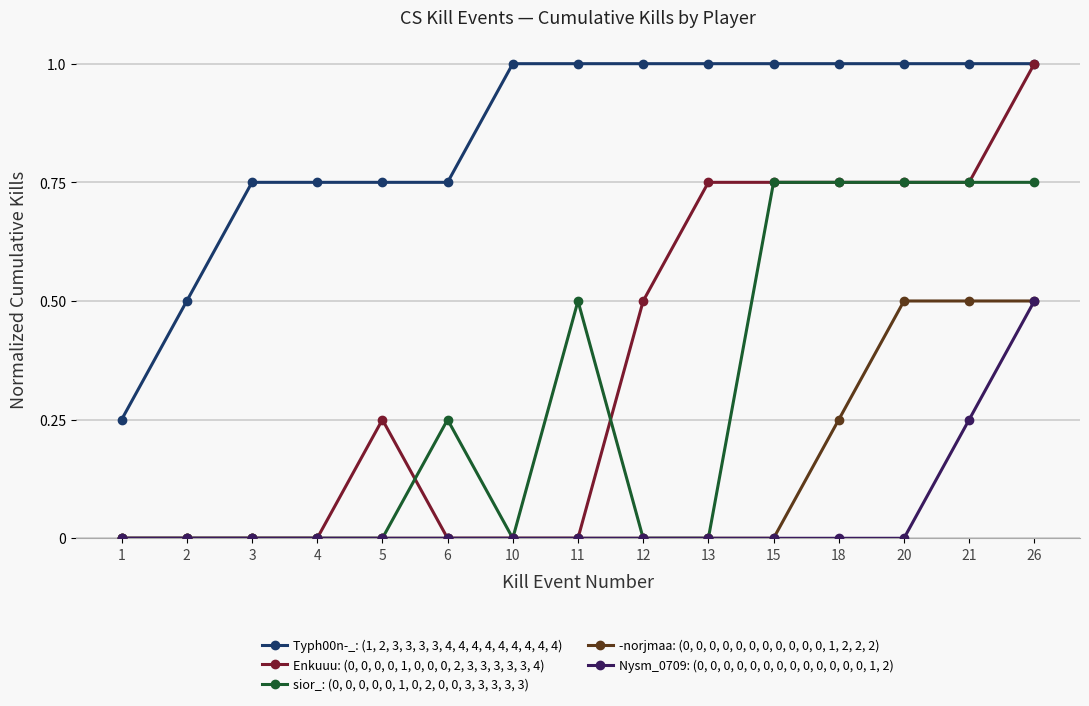

What is the sum of the Typh00n-_: (1, 2, 3, 3, 3, 3, 4, 4, 4, 4, 4, 4, 4, 4, 4) values at 18 and 2?

1.5